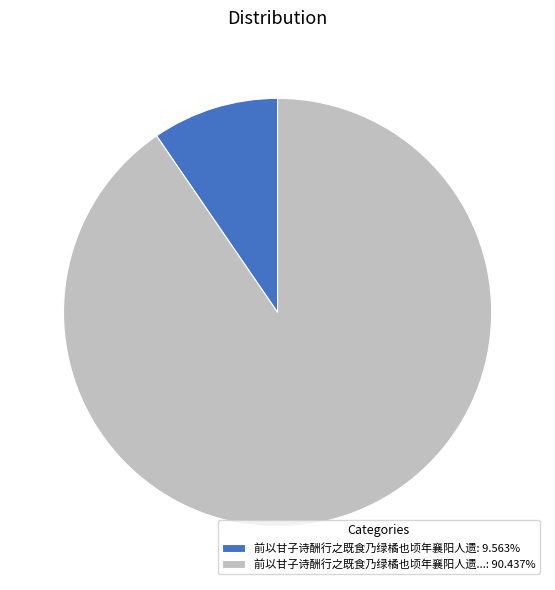

Count the number of slices in the pie.

2